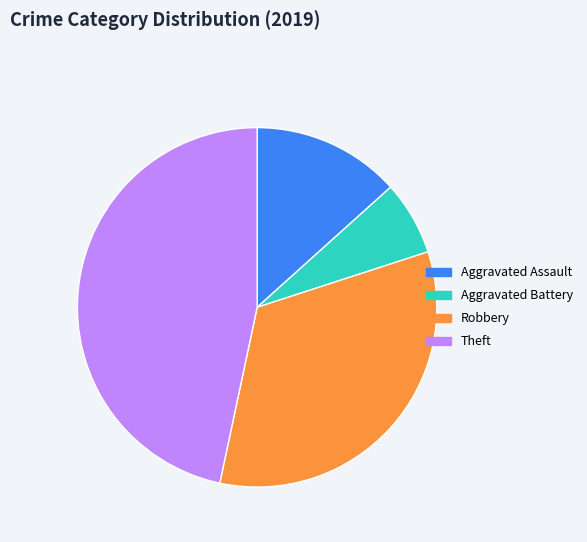

Does Theft represent more than half of the total?

No